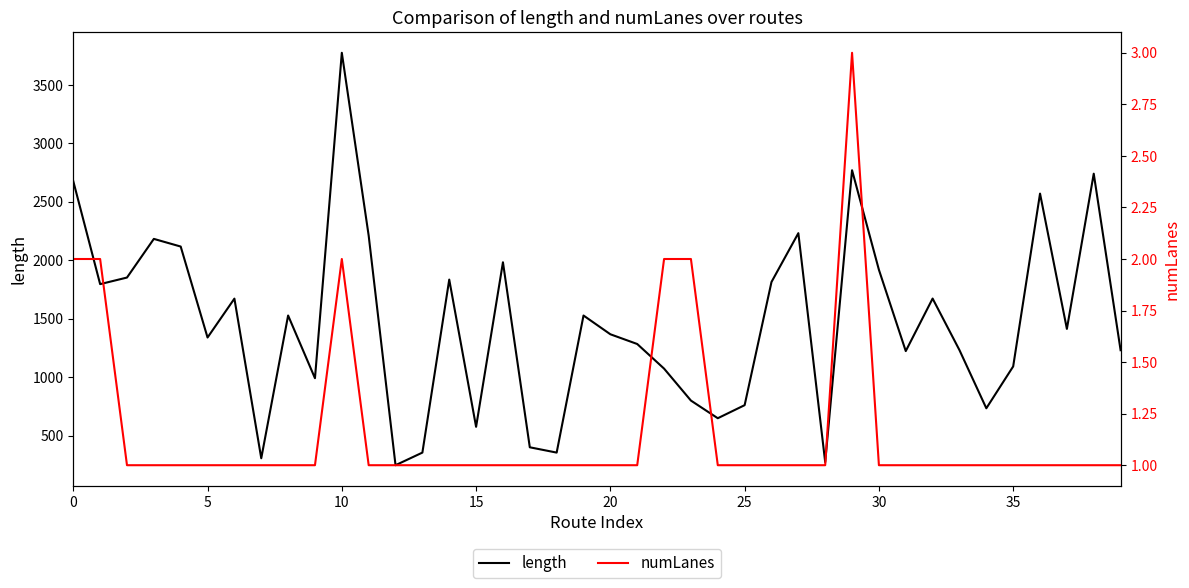

Is it true that length equals 1806.0 at 31?

False